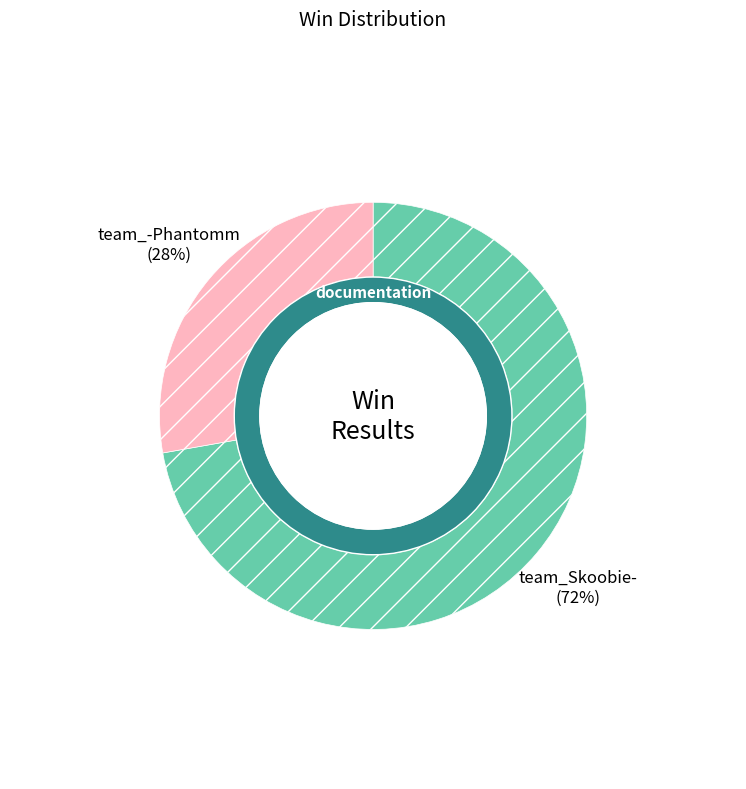

To the nearest percent, what is the average slice percentage?

50%